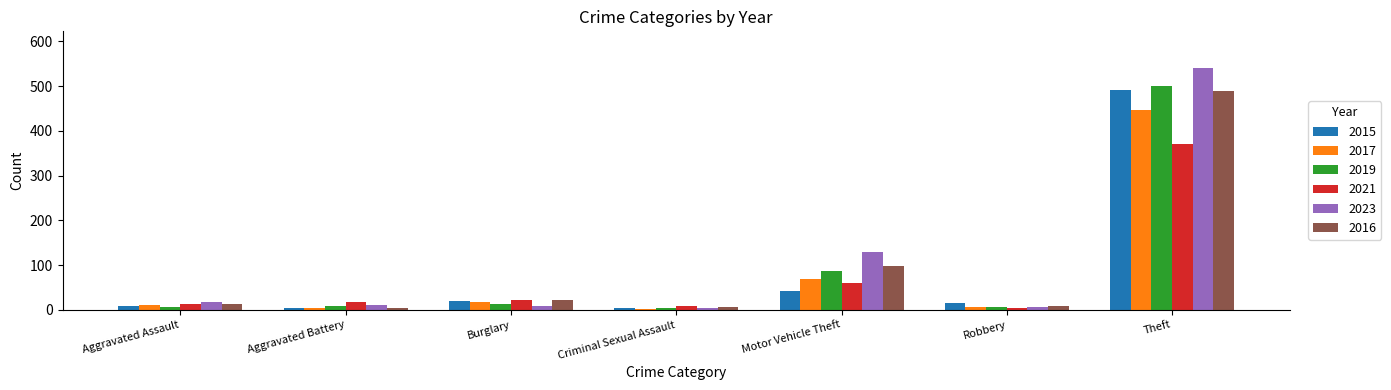

How many bars are there in each group?

6